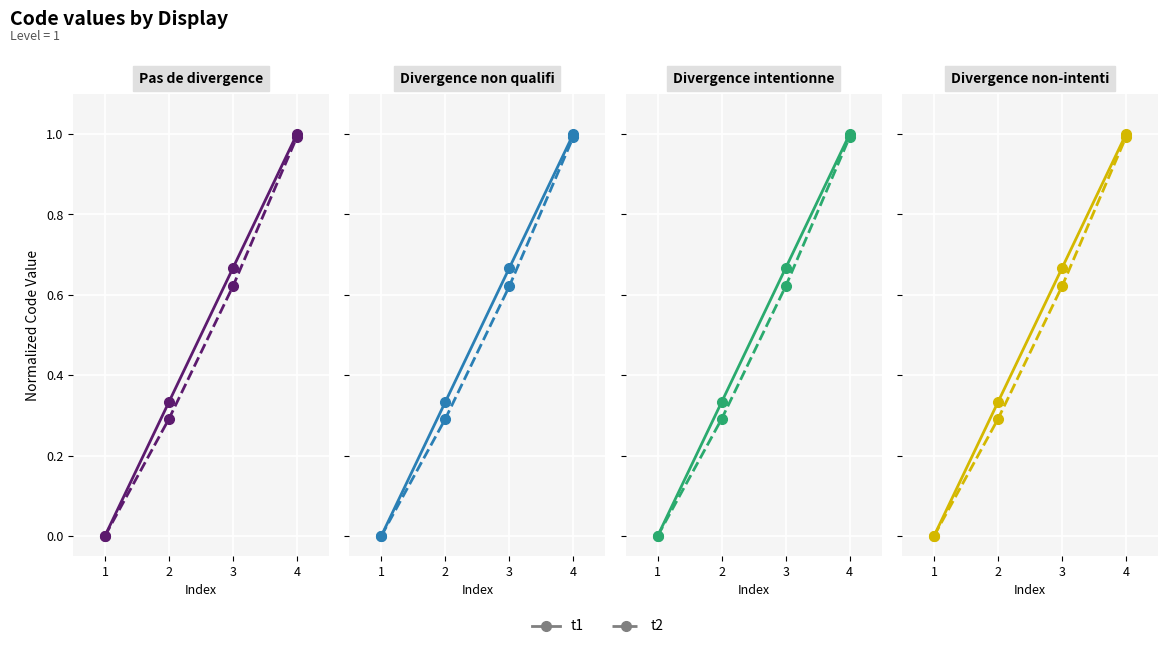

The value of t1 at 4 is 1.0. True or false?

True